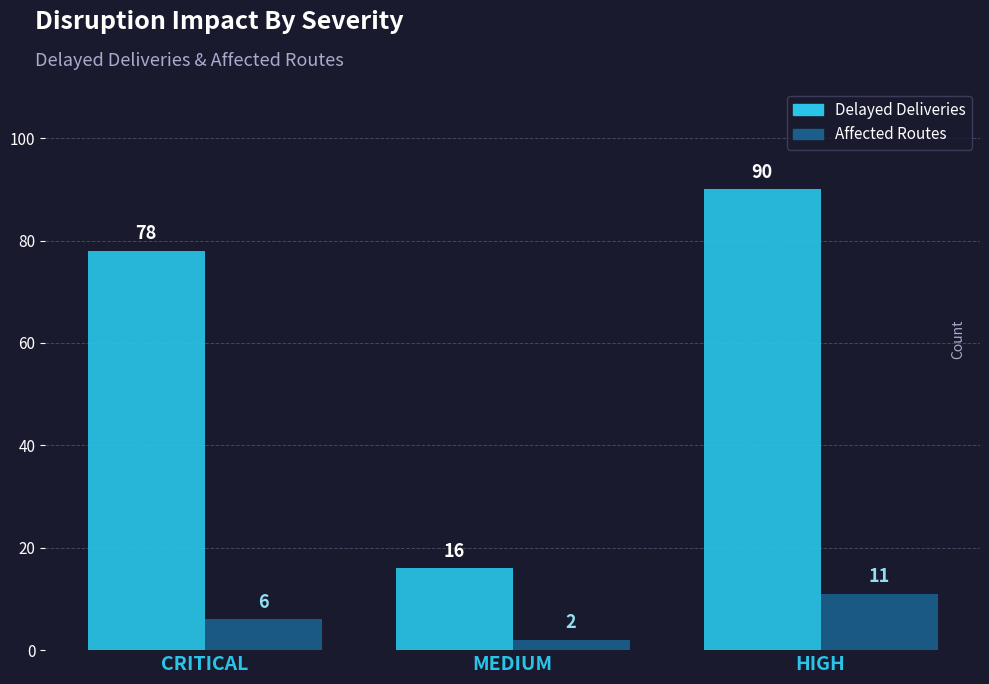

What is the lowest value of the Affected Routes series?

2